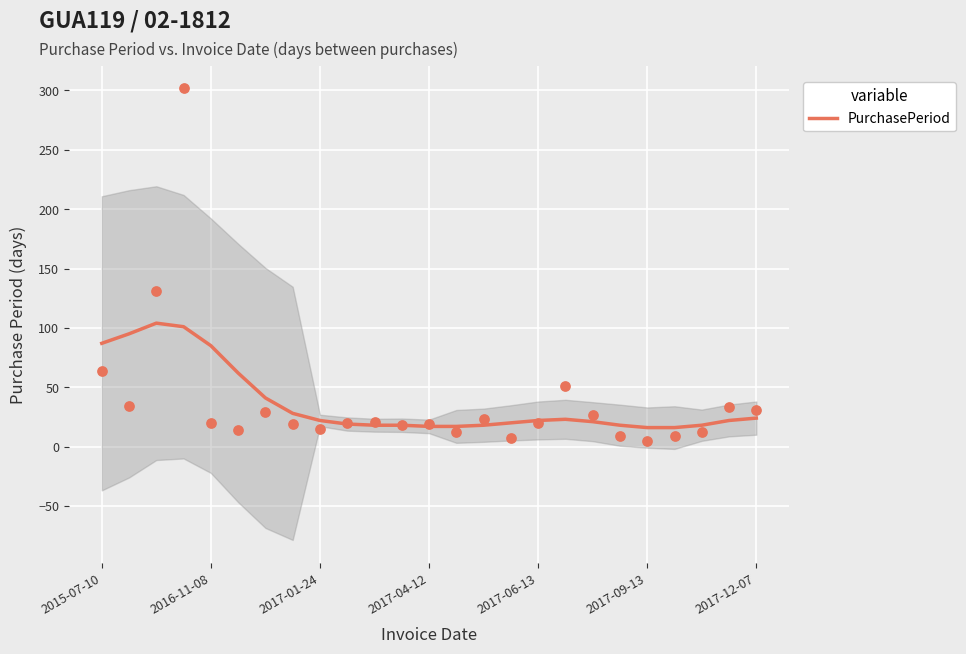

What is the ratio of the value at 10 to the value at 9?

0.9